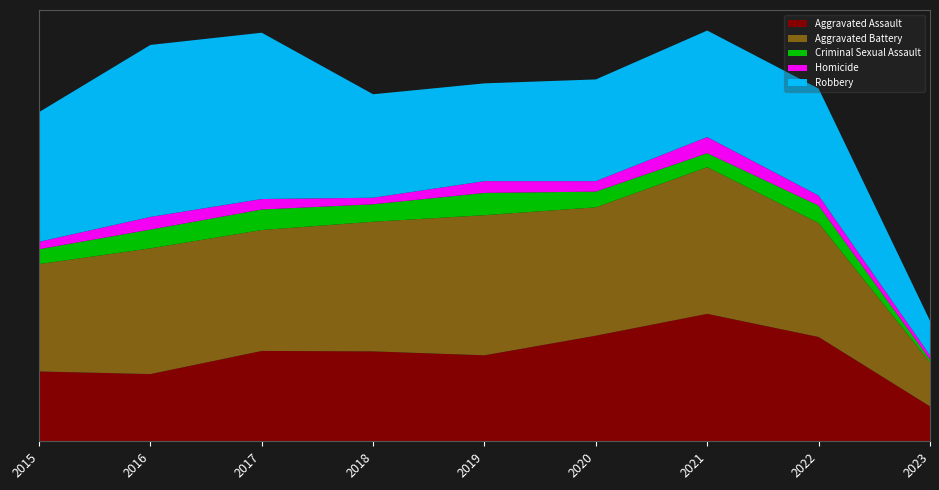

Reading left to right, transcribe all the data shown in this chart.

Aggravated Assault: 160	154	207	206	197	242	292	239	80
Aggravated Battery: 246	288	277	297	321	294	336	261	101
Criminal Sexual Assault: 34	43	47	40	51	36	32	40	6
Homicide: 17	29	24	15	27	24	37	23	10
Robbery: 297	394	381	237	224	233	244	245	79